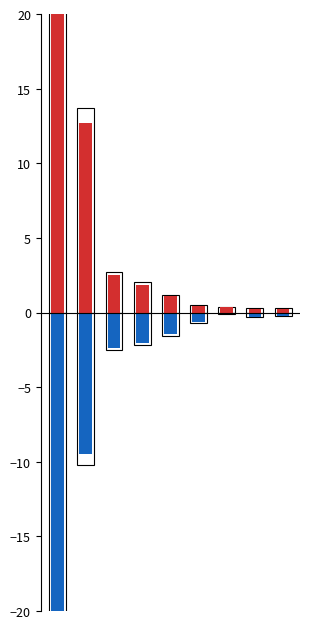

How many distinct data groups are displayed?

2